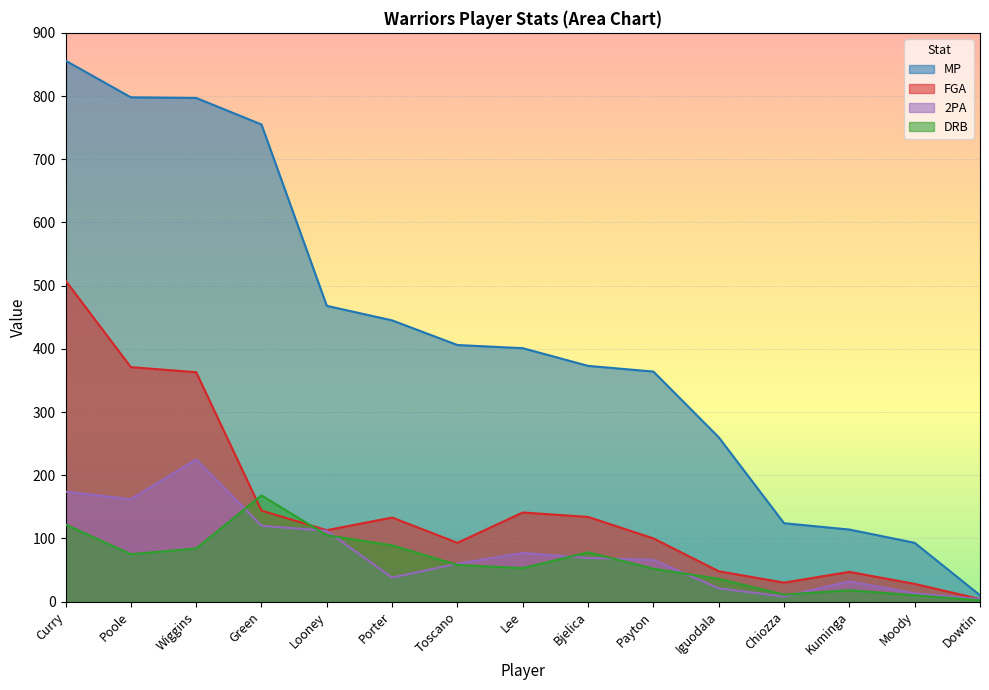

At how many categories does at least one series exceed 7?

15